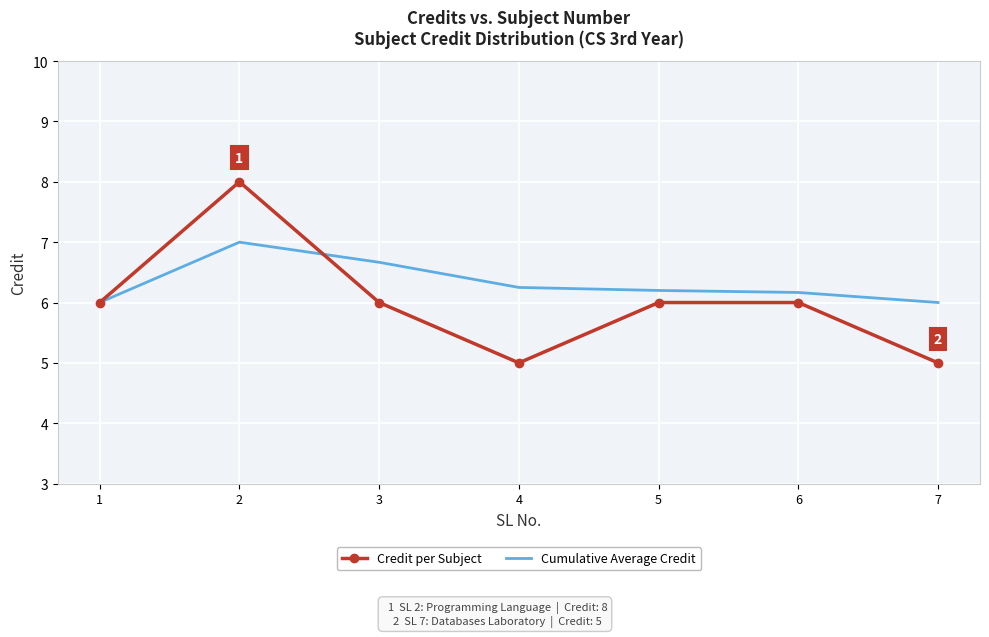

What is the total value across all series at 1?

12.0